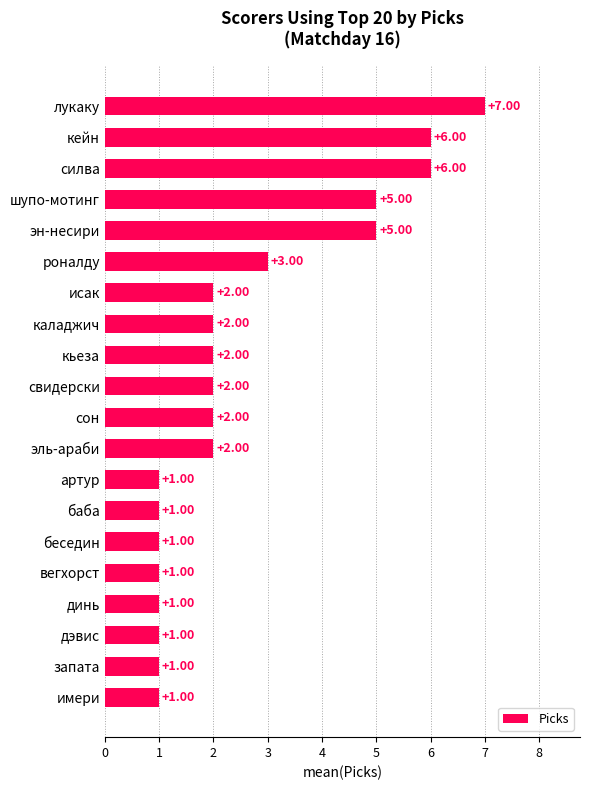

True or false: the data shows 1 at 7.

True